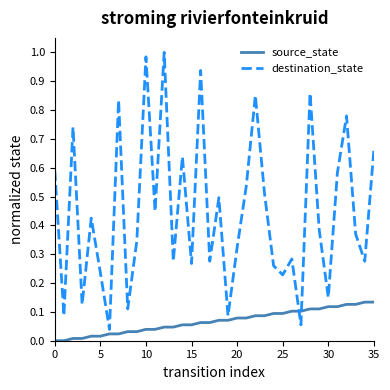

Which series has the largest range (max minus min)?

destination_state